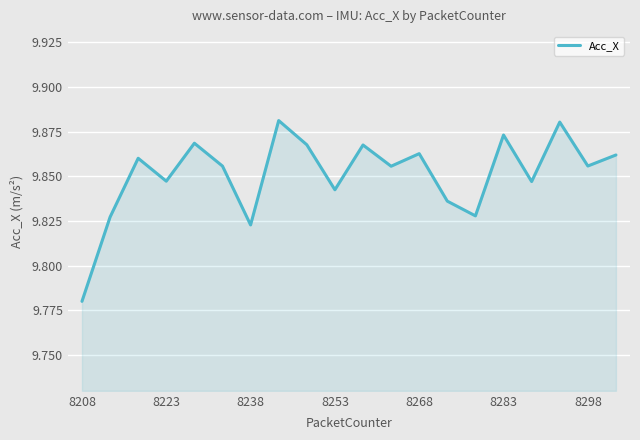

How many lines are shown in the chart?

1